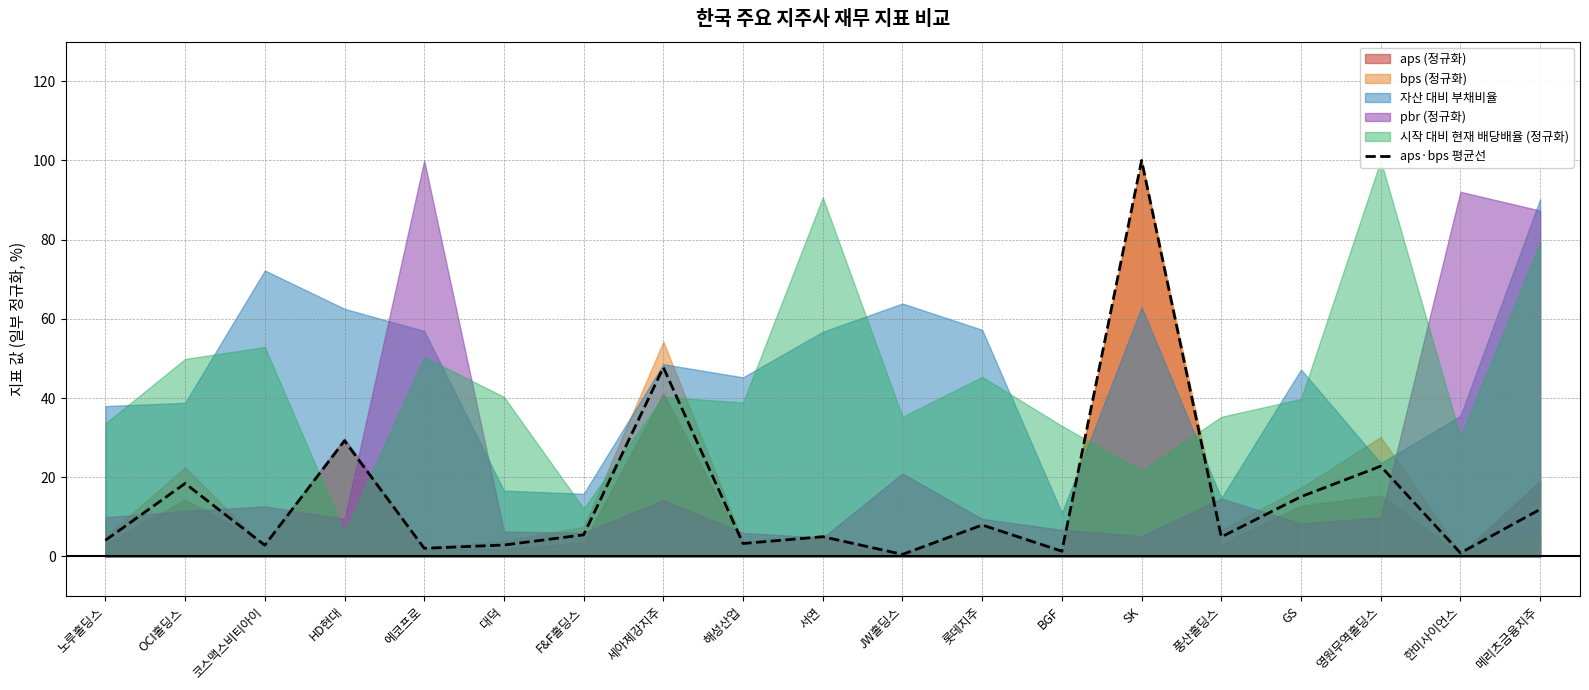

Reading left to right, extract all data points from this chart.

4.1	18.4	2.8	29.2	2.1	2.9	5.5	47.7	3.3	5.0	0.5	7.9	1.3	100.0	4.9	15.1	22.8	0.9	11.9